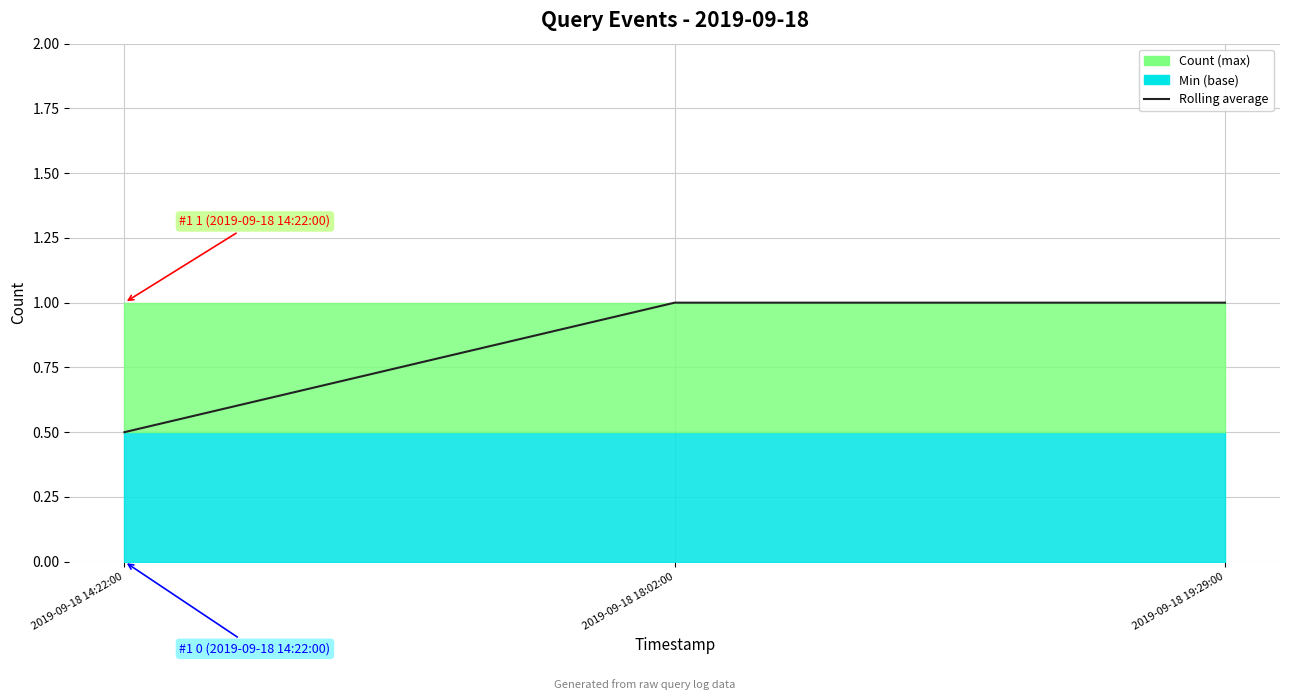

At which label is the value closest to 0?

2019-09-18 14:22:00